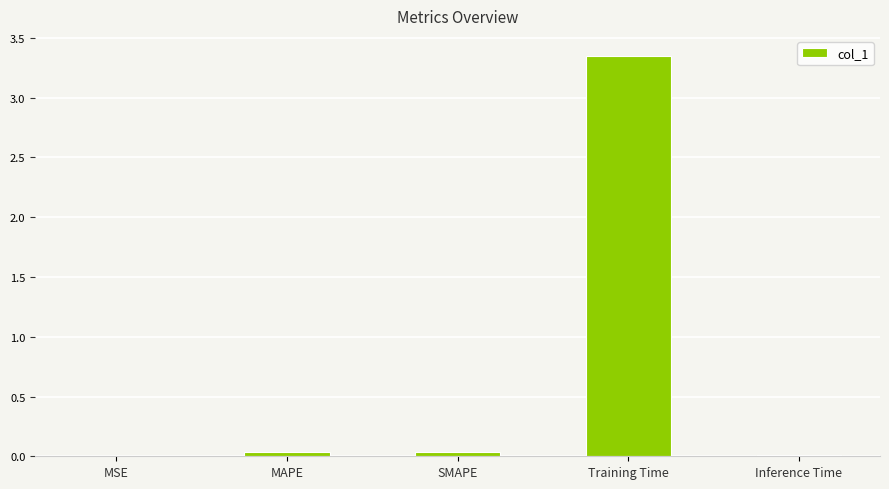

What is the sum of all values?

3.4